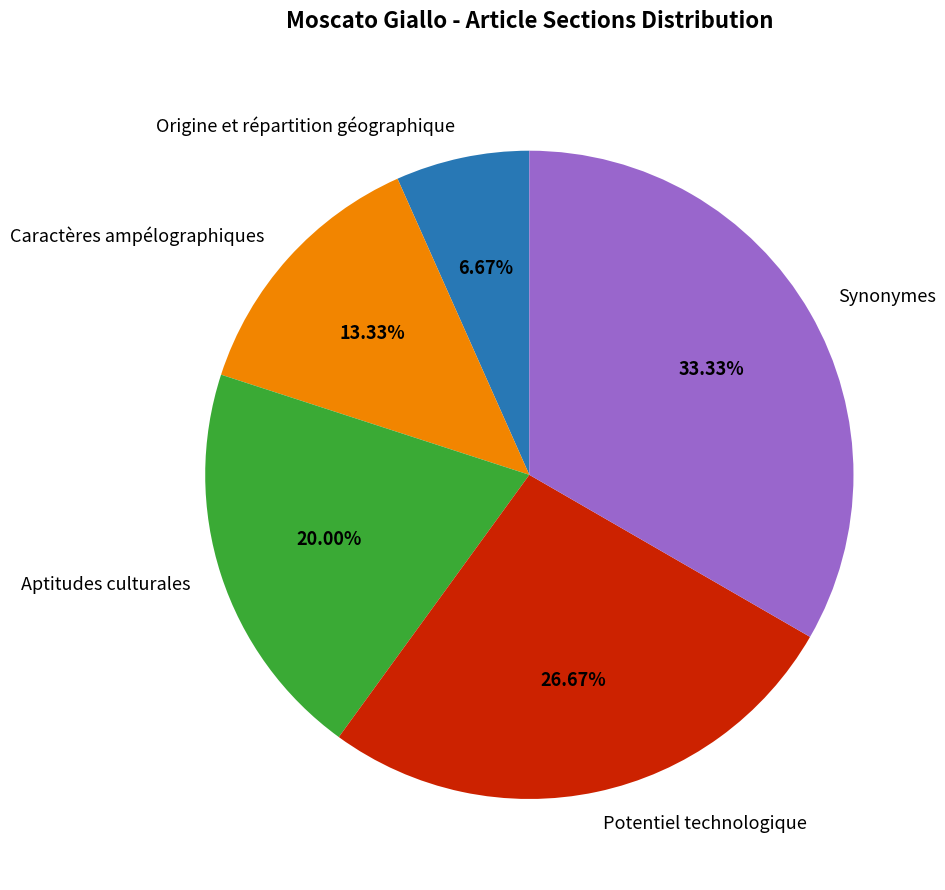

Which category has the biggest portion of the pie?

Synonymes